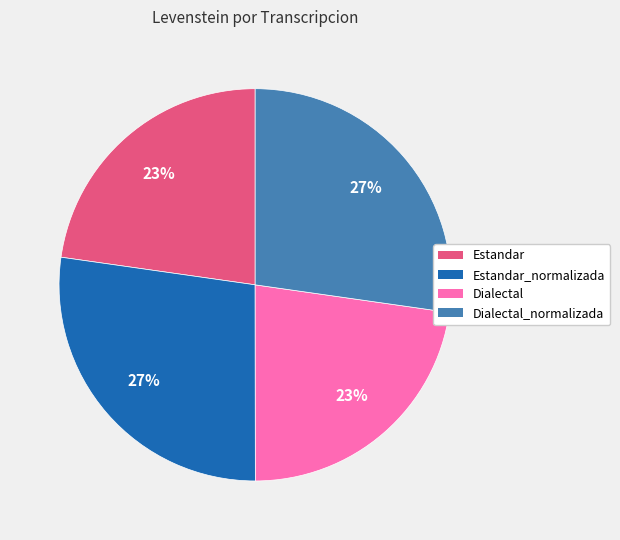

To the nearest percent, what is the average slice percentage?

25%